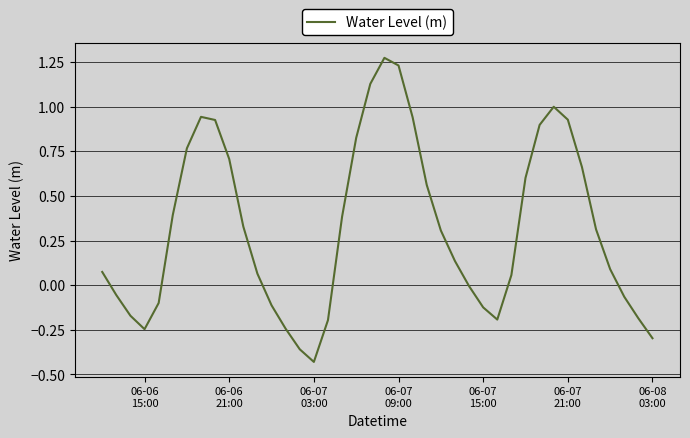

What is the difference between the maximum and minimum values?

1.7